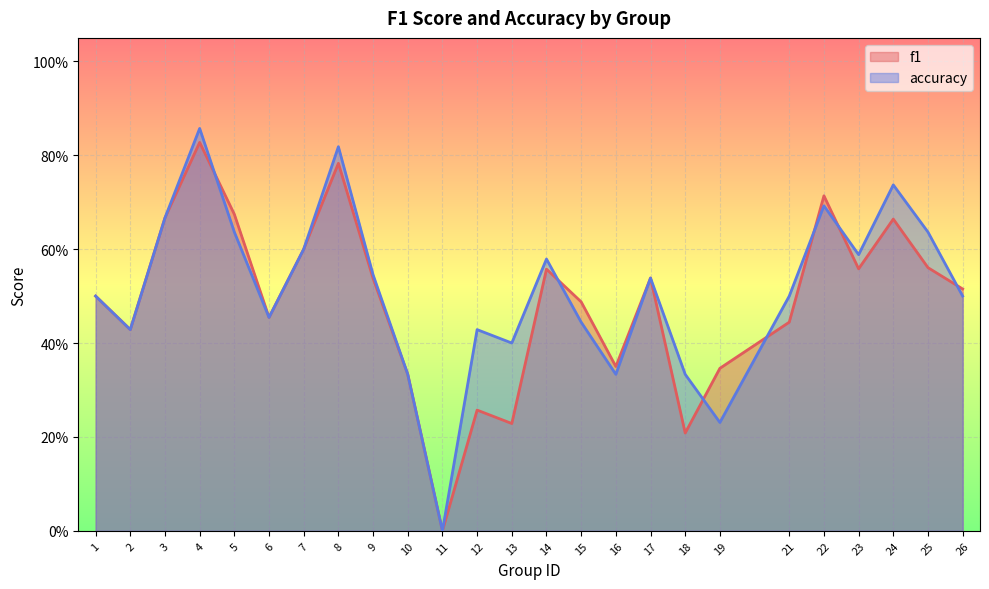

Does the chart display data point markers on the line(s)?

No